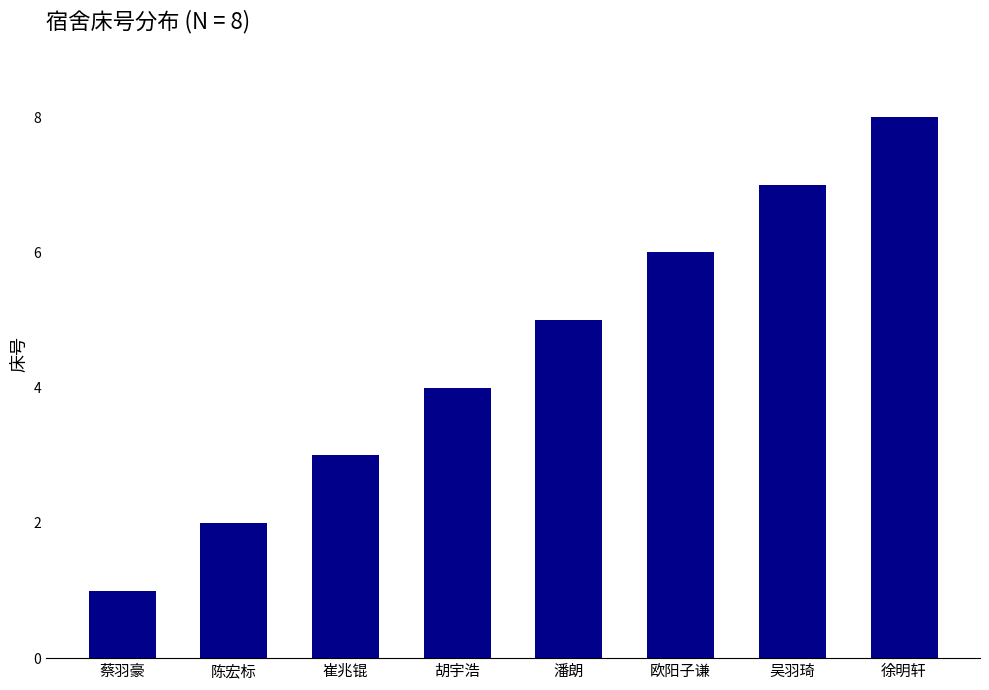

Which label corresponds to the smallest value in the chart?

蔡羽豪